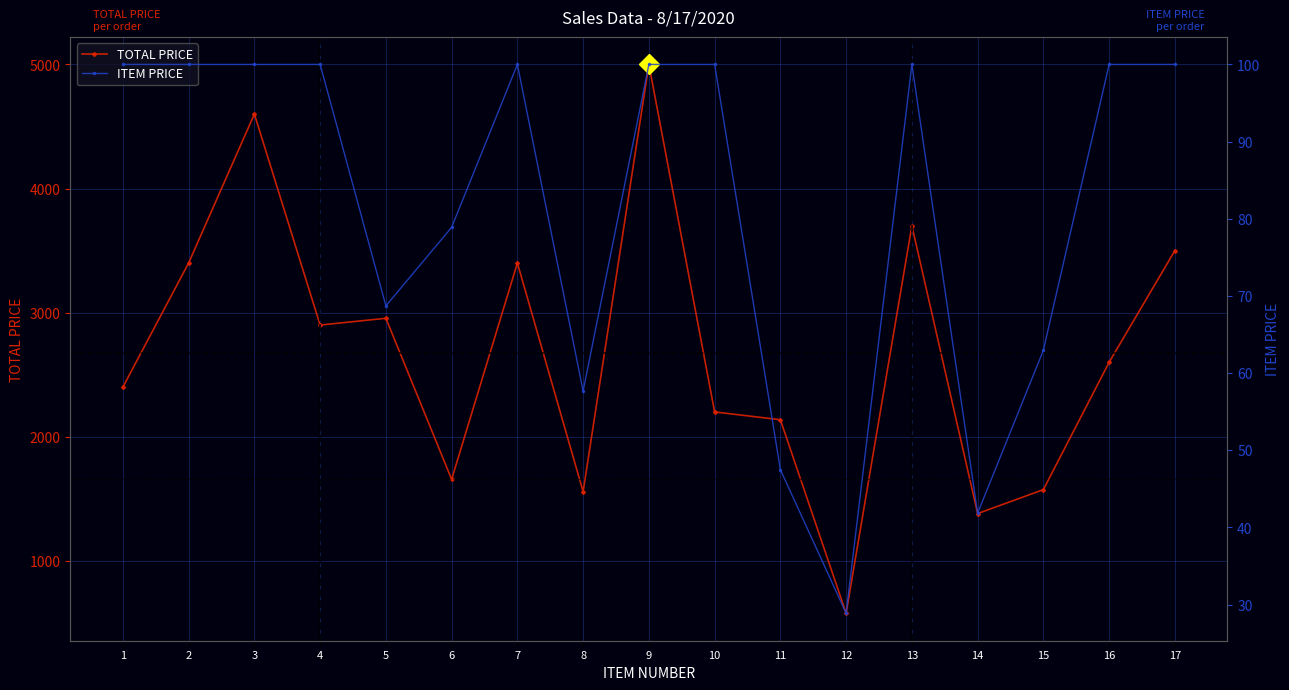

What is the difference between the maximum and minimum values in the TOTAL PRICE series?

4422.4